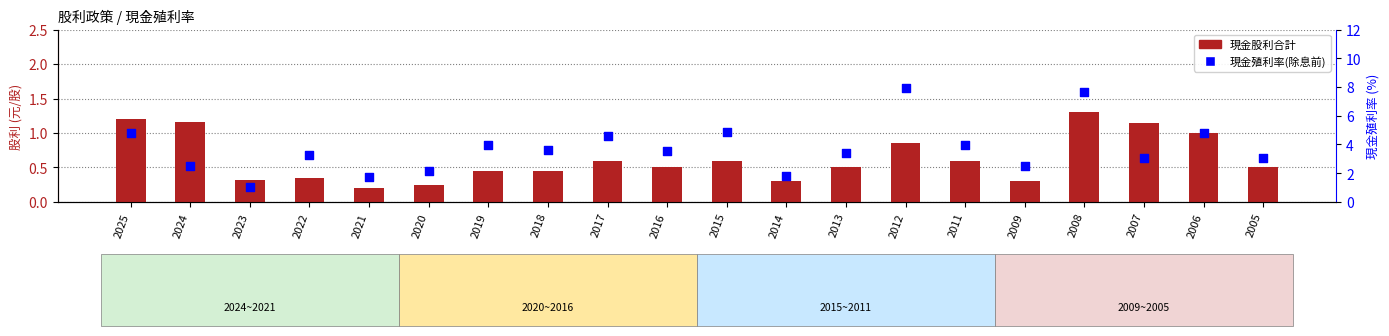

Which series has the widest spread of Y values?

現金殖利率(除息前)